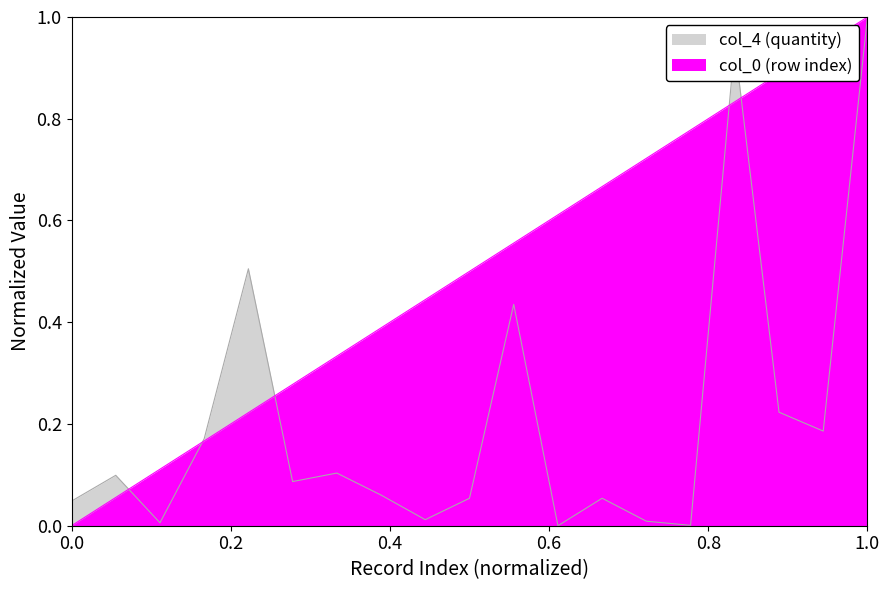

Rank the series by their maximum value, from lowest to highest.

col_0 (row index), col_4 (quantity)